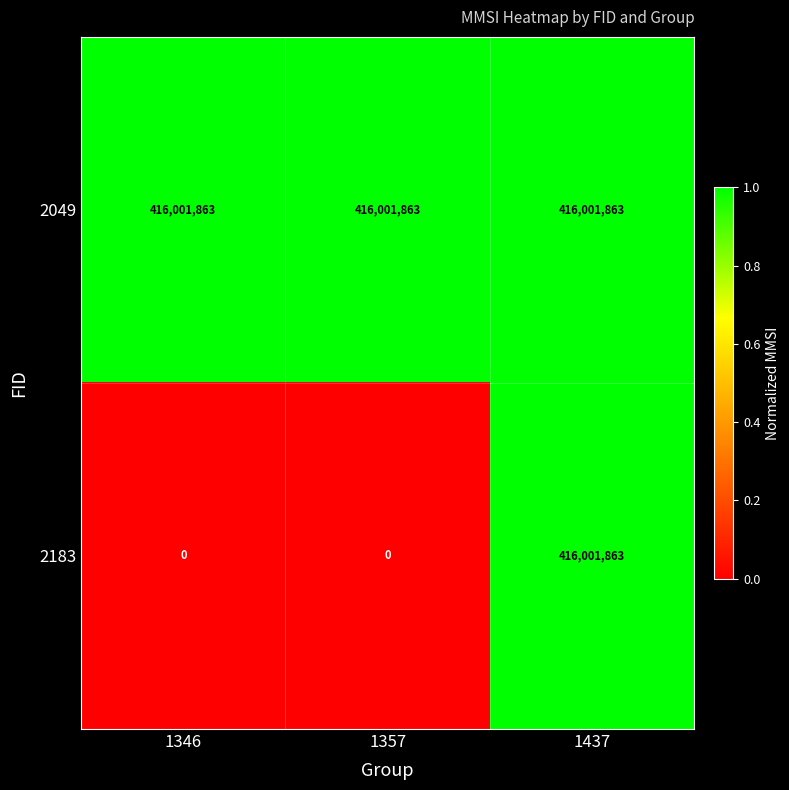

Reading left to right, extract all data points from this chart.

2049: 416001863	416001863	416001863
2183: 0	0	416001863